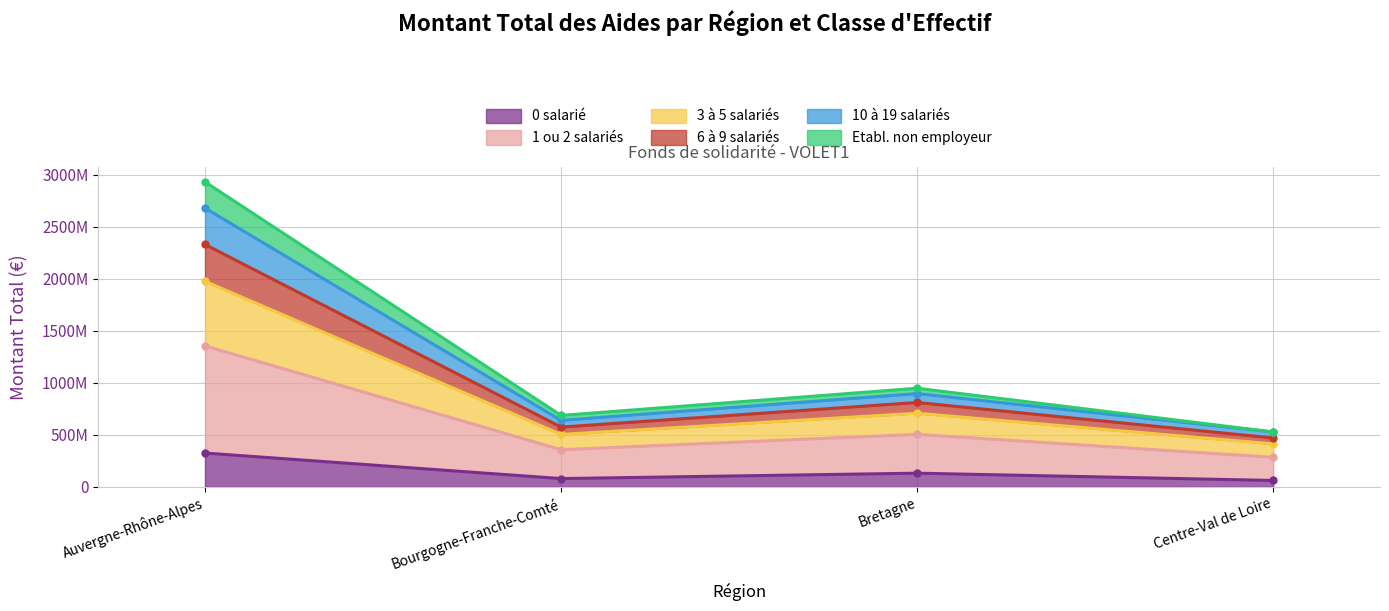

What is the difference between the maximum and minimum values in the 0 salarié series?

263890689